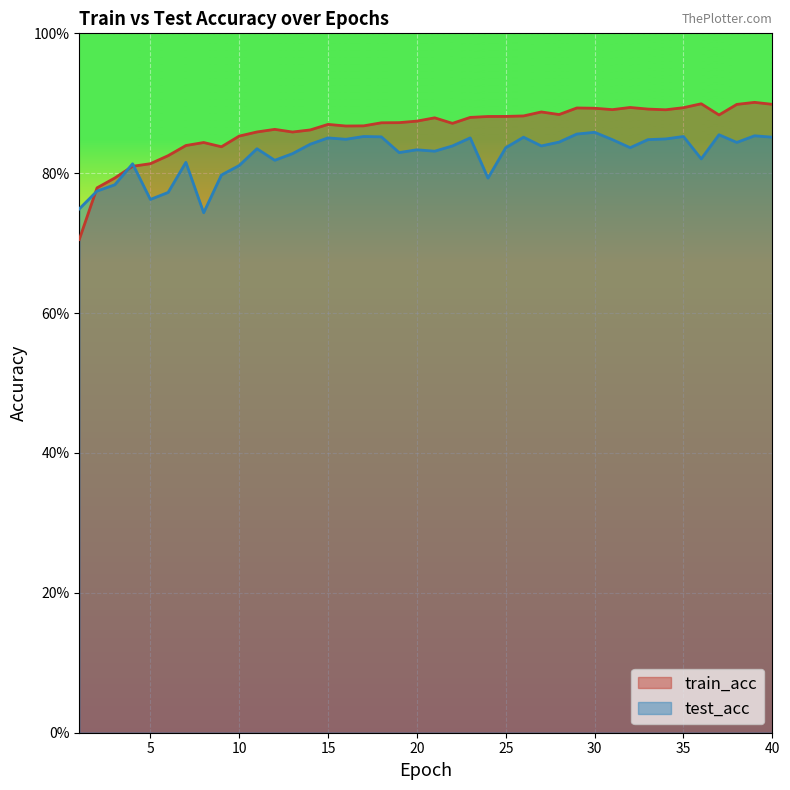

How many series are shown in this chart?

2